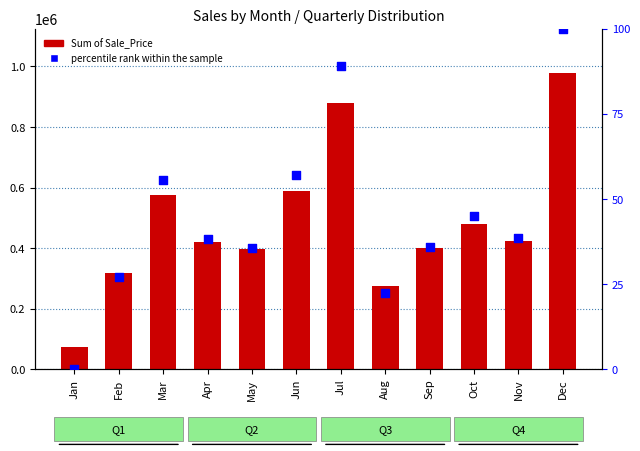

Which series contains the highest Y value?

Sum of Sale_Price